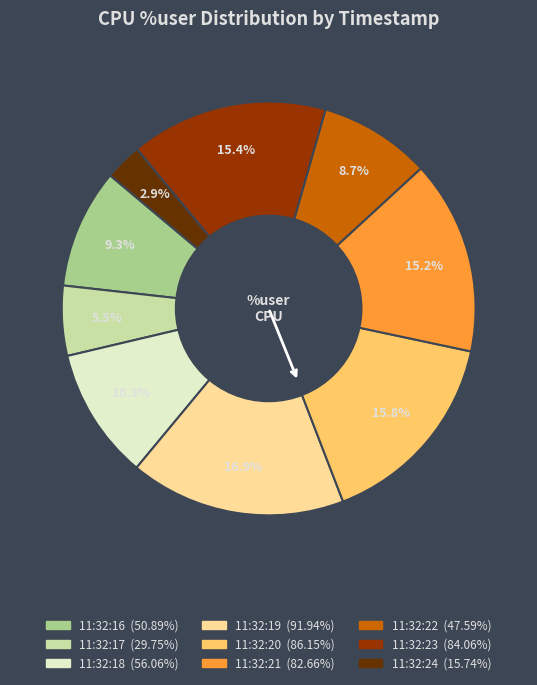

Does any single category account for the majority?

No